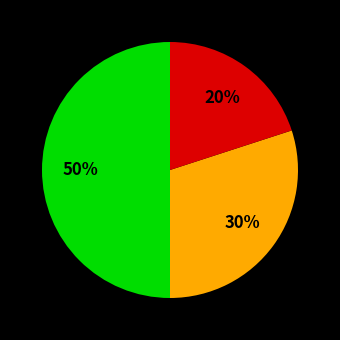

To the nearest percent, what is the average slice percentage?

33%